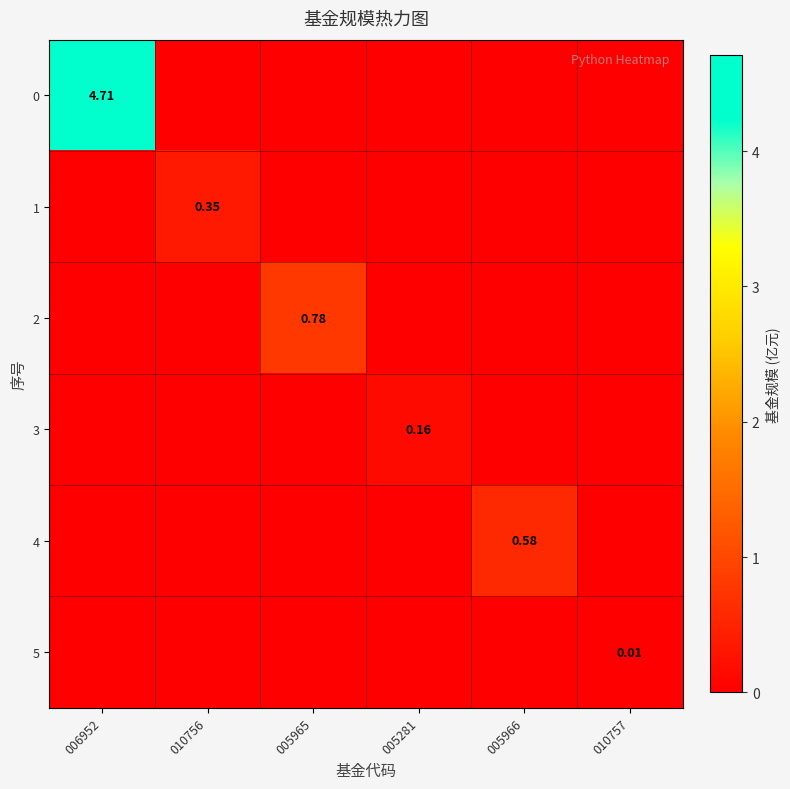

Which category has the highest value in the 5 series?

010757